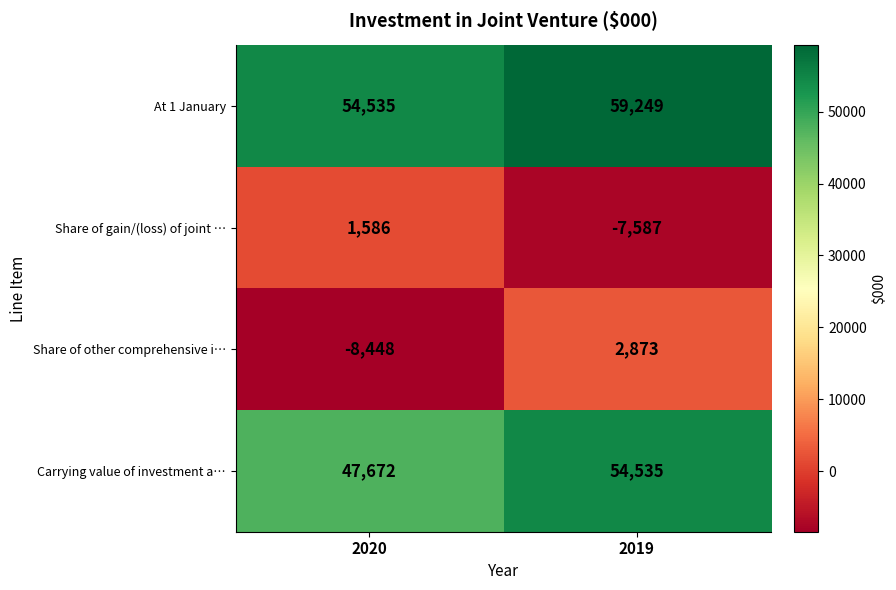

Where is Carrying value of investment a… nearest to the value 51103?

2020